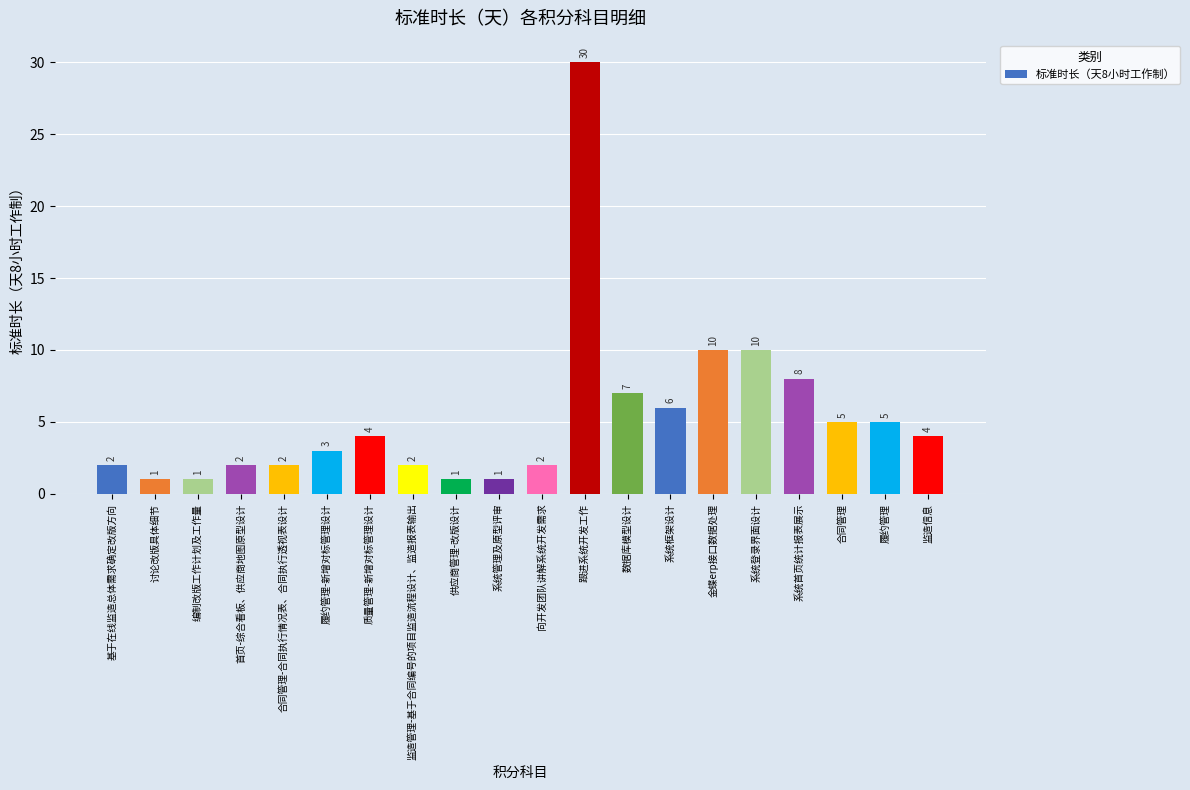

Reading left to right, what are all the values shown in this chart?

2	1	1	2	2	3	4	2	1	1	2	30	7	6	10	10	8	5	5	4